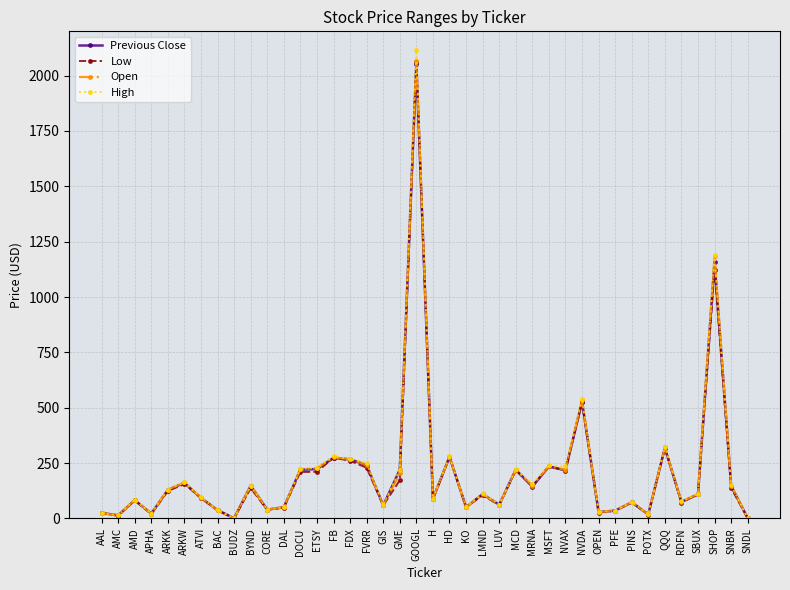

What is the value of the Low point at the 27th from the left?

145.8